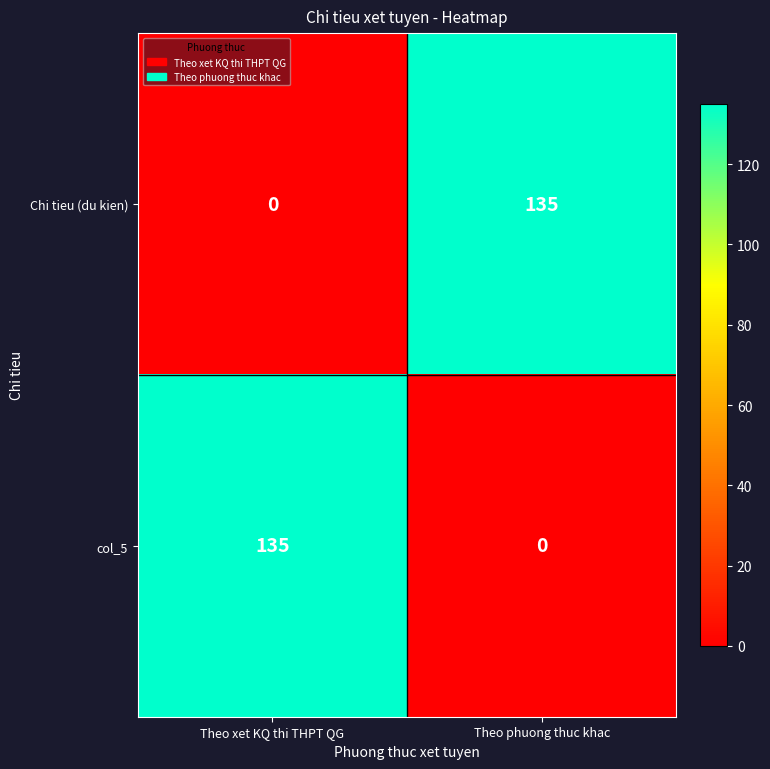

What is the spread (max minus min) of values at Theo phuong thuc khac?

135